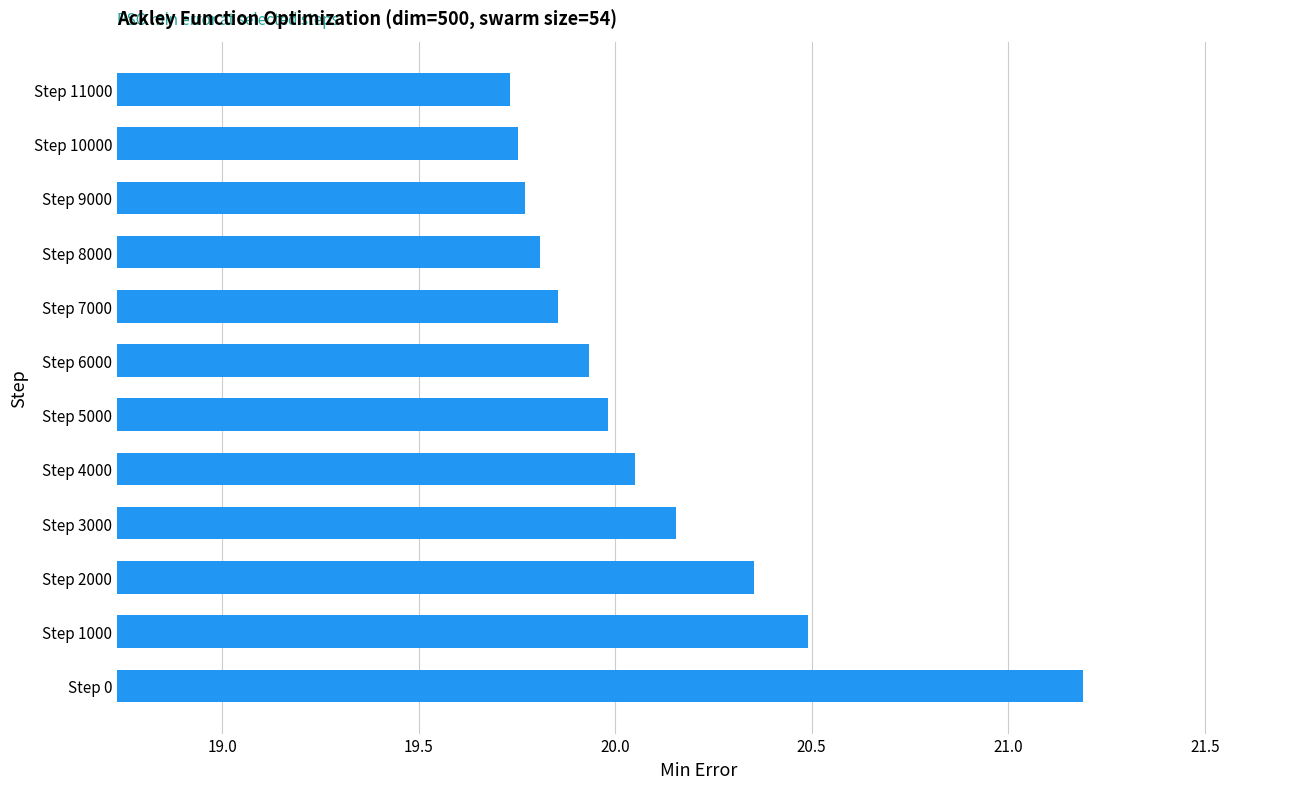

The value at Step 0 is 21.2. True or false?

True